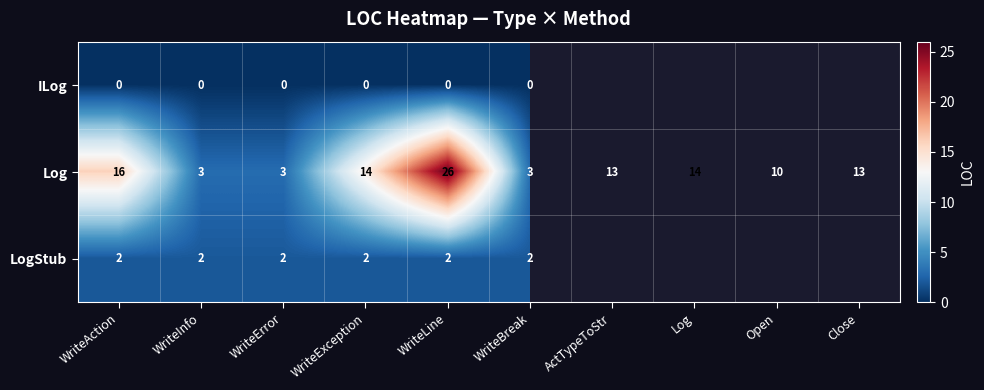

Between WriteException and WriteLine, which series saw the biggest shift?

Log